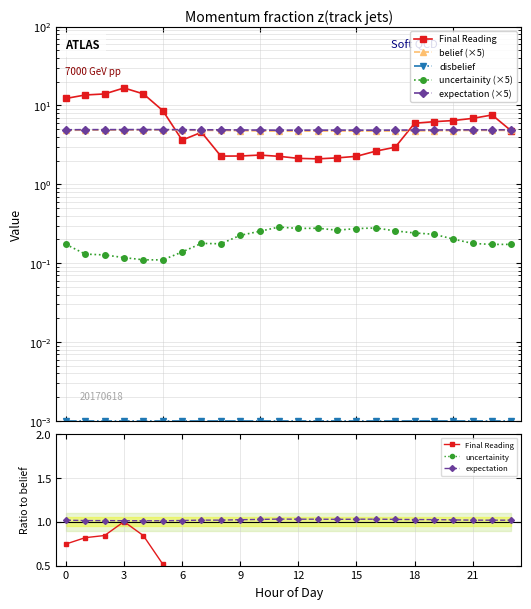

What is the value of the uncertainity point at the 10th from the left?

0.2